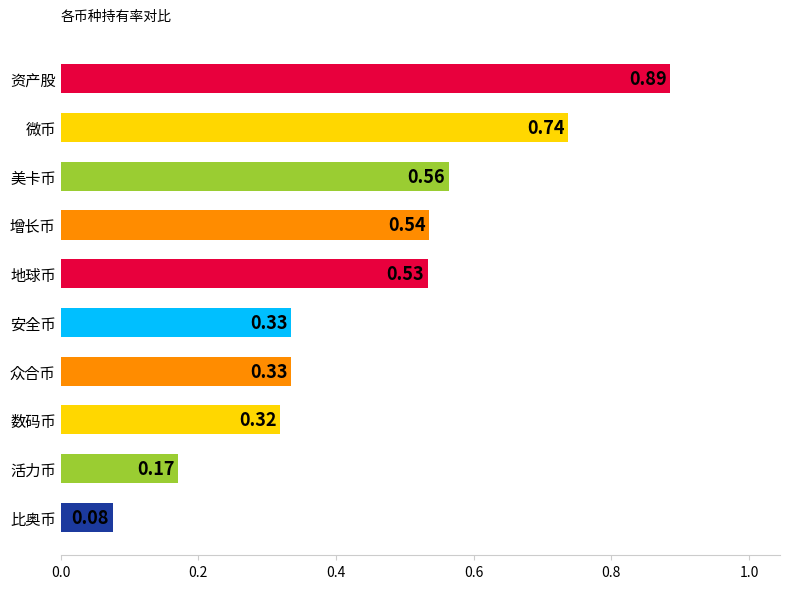

What is the change in value from 安全币 to 微币?

+0.4